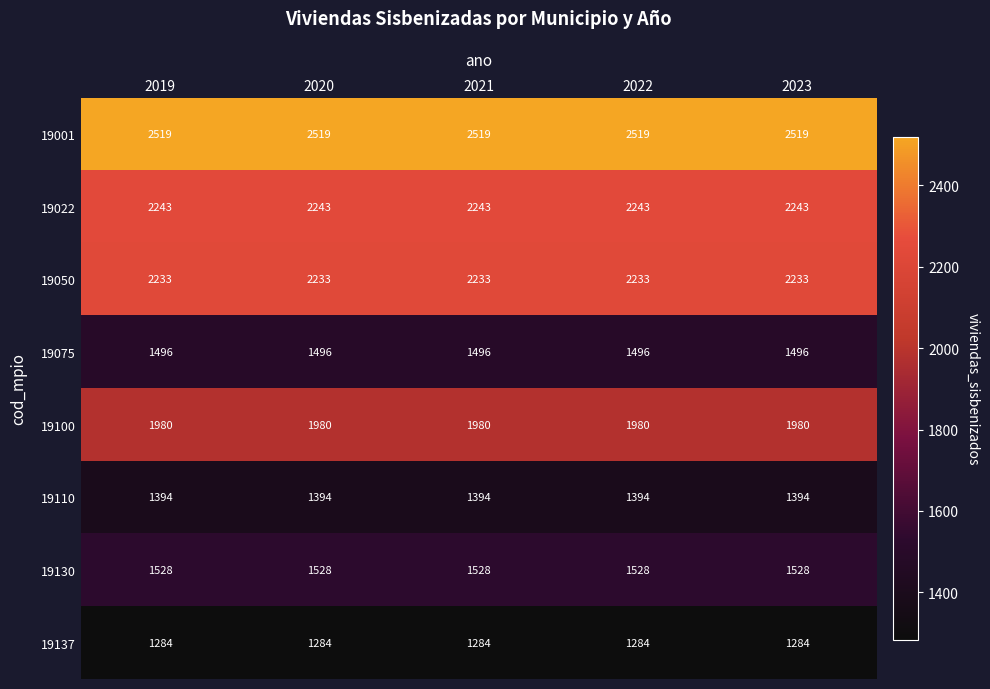

At how many categories does at least one series exceed 2105?

5